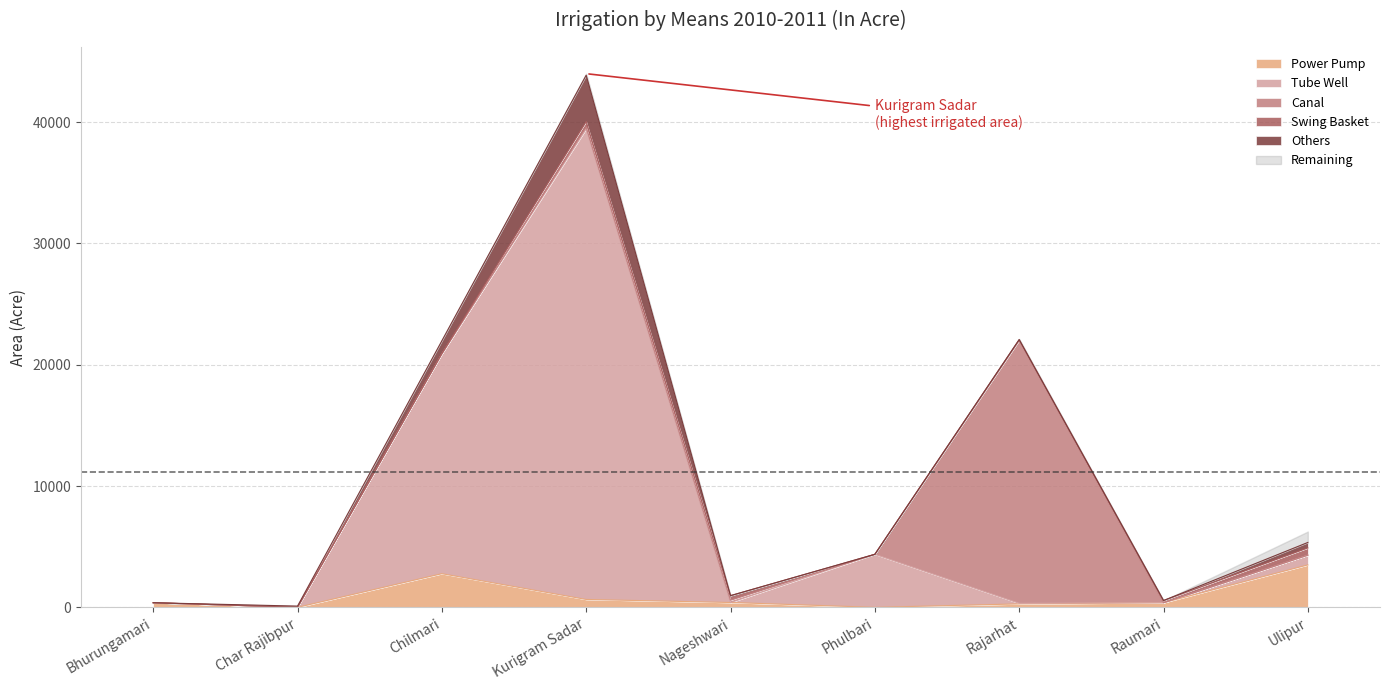

The Power Pump series shows 285 at Rajarhat. True or false?

True